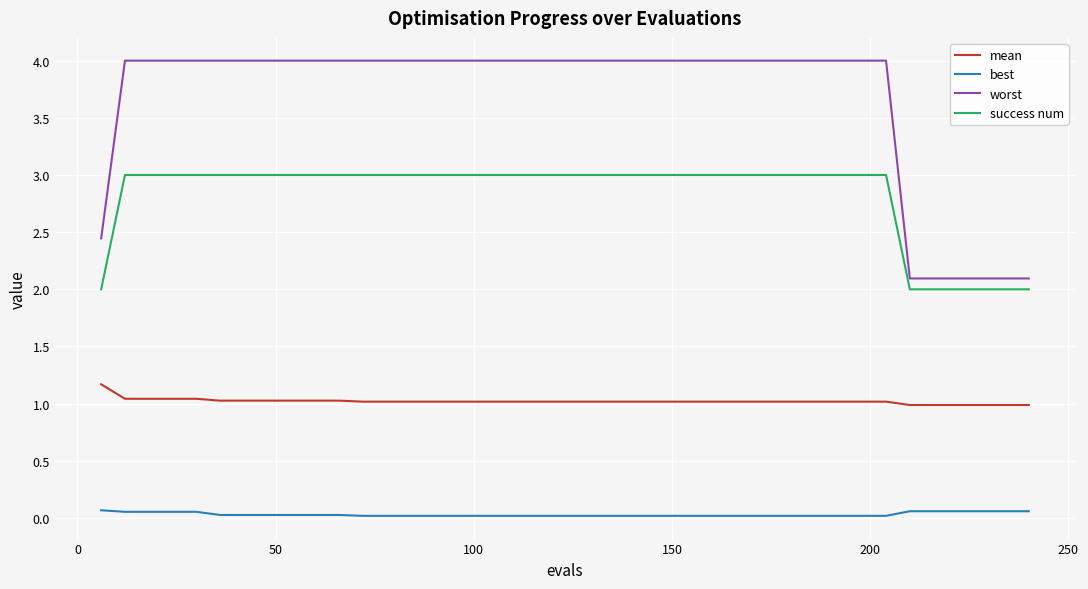

What is the maximum value shown in the chart?

4.0